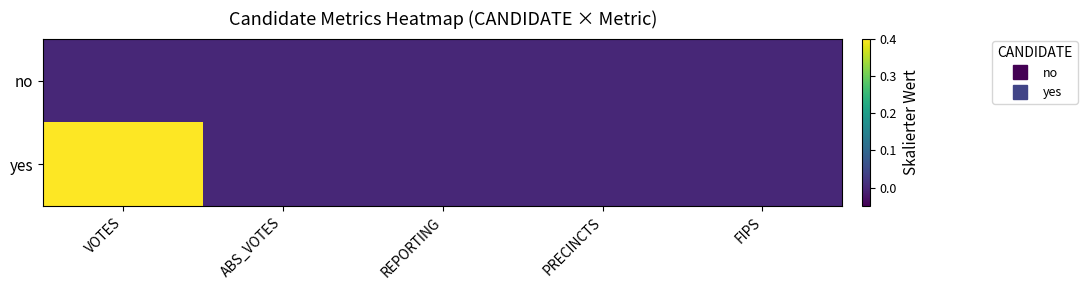

Rank the series by their maximum value, from highest to lowest.

yes, no